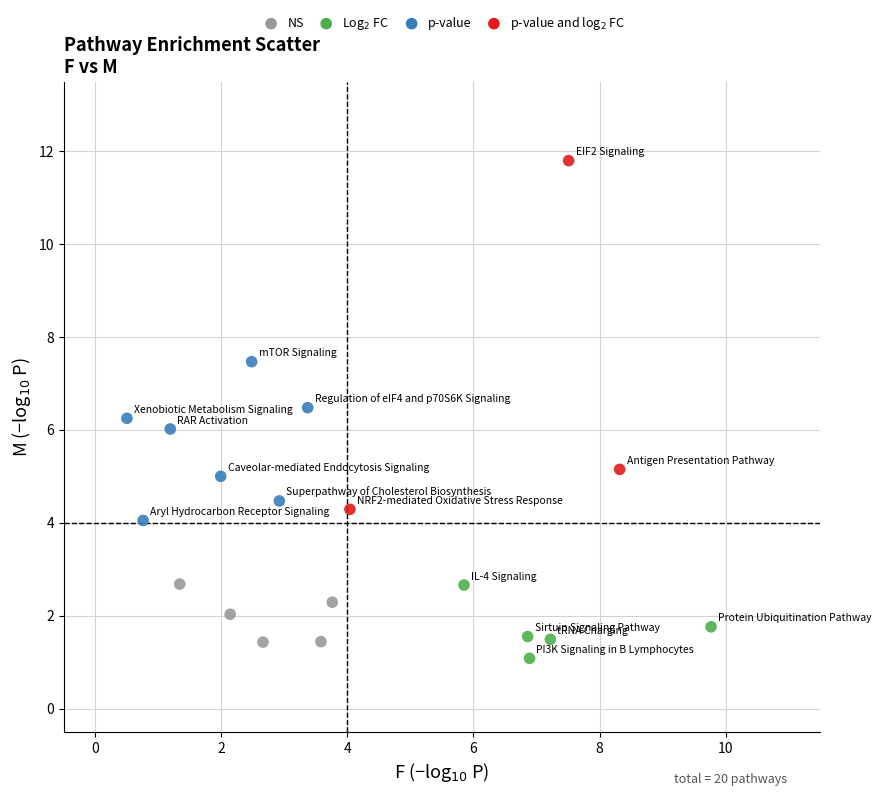

What is the range of X values (max minus min)?

9.3